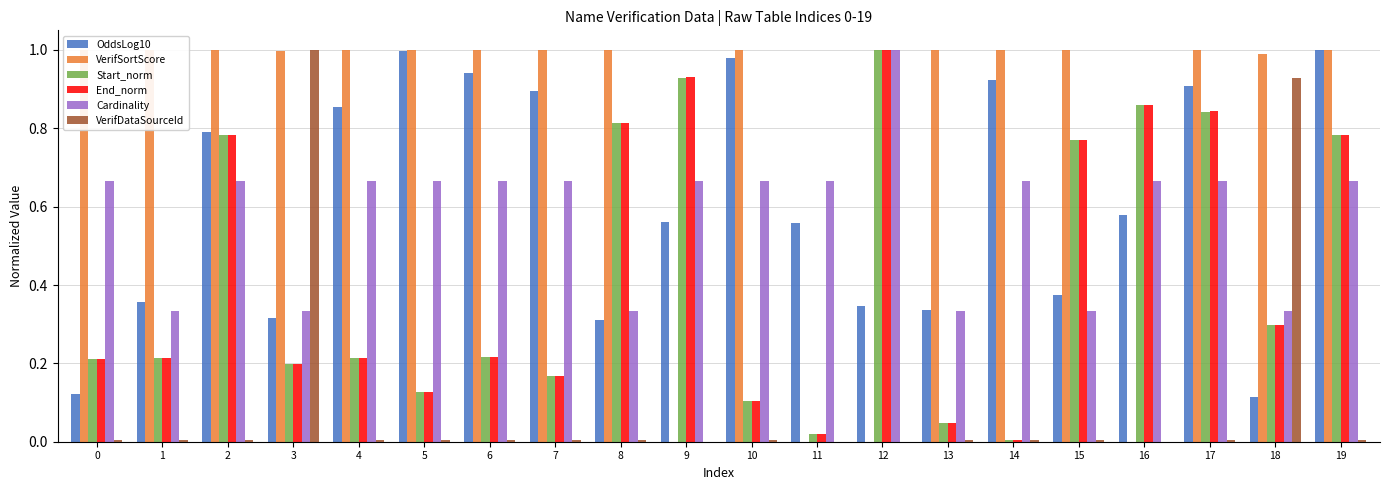

What is the difference between the highest and lowest values at 4?

1.0